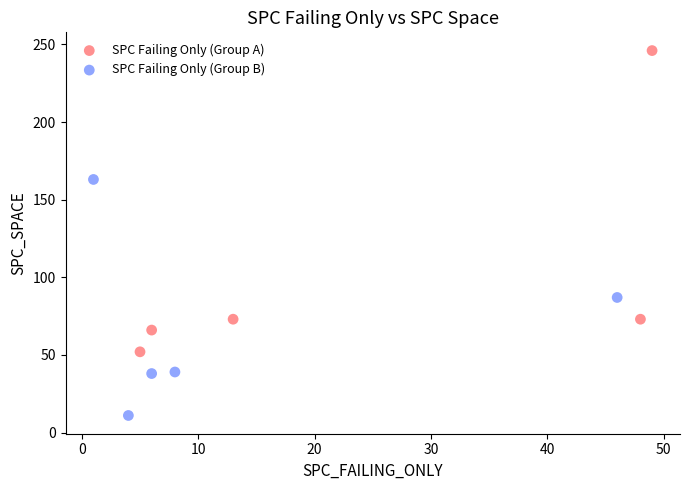

What are all the series names shown in the legend?

SPC Failing Only (Group A), SPC Failing Only (Group B)